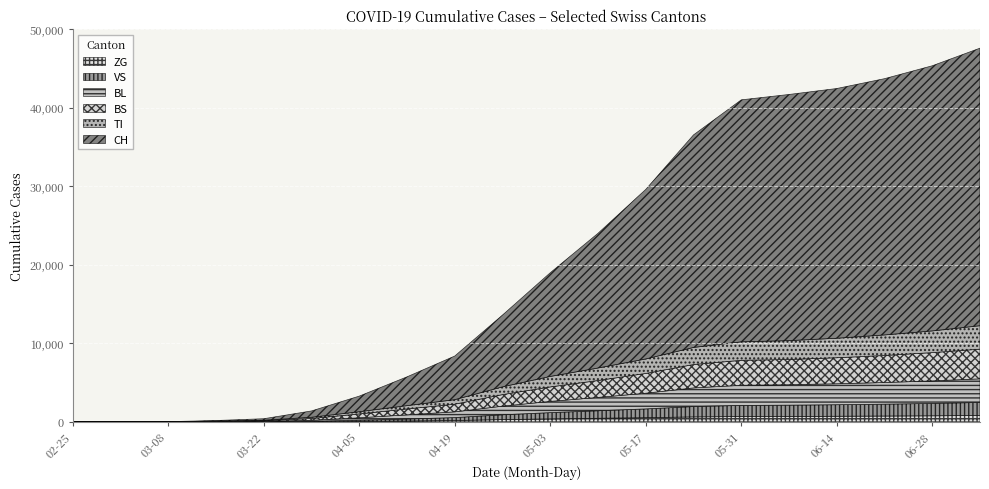

At which category is the sum across all series the highest?

2020-07-05